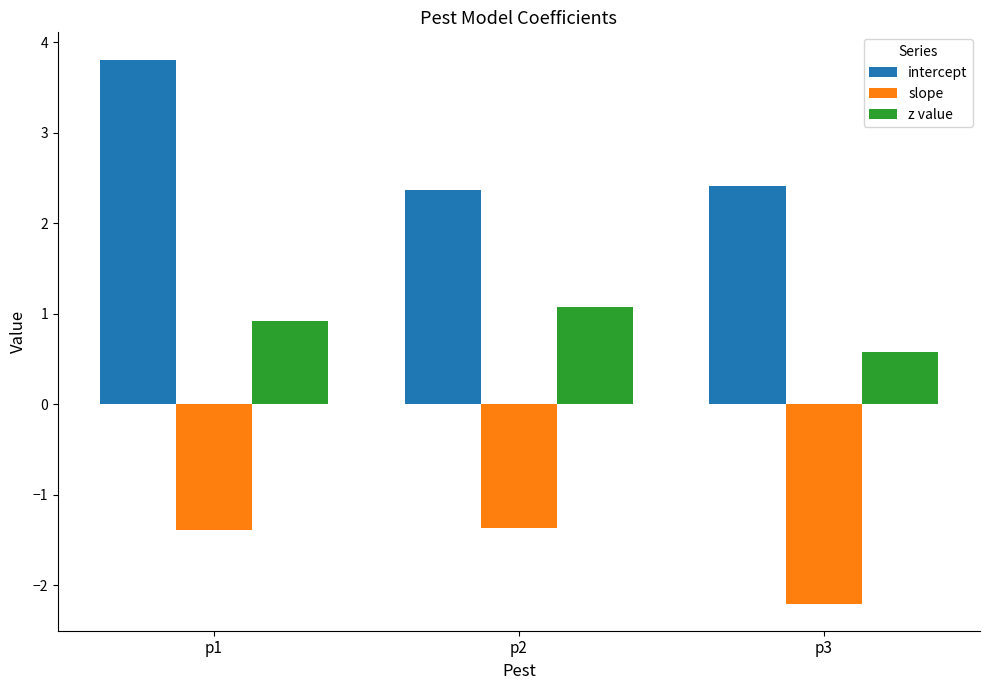

What value does the intercept series have at p2?

2.4